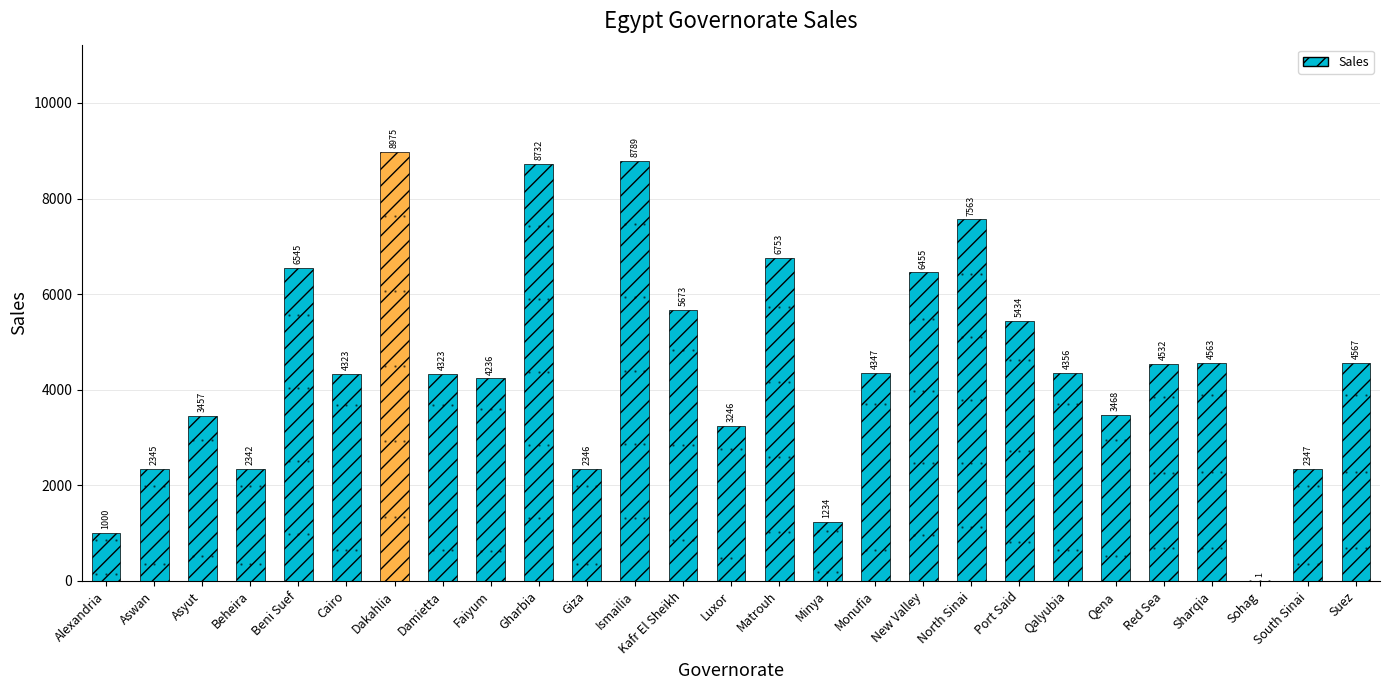

True or false: the data shows 9166 at Kafr El Sheikh.

False